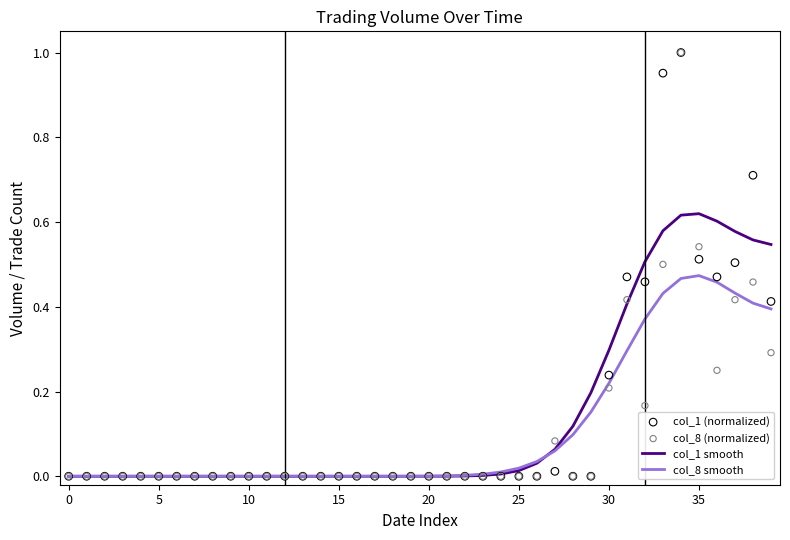

At how many categories does at least one series exceed 0?

23